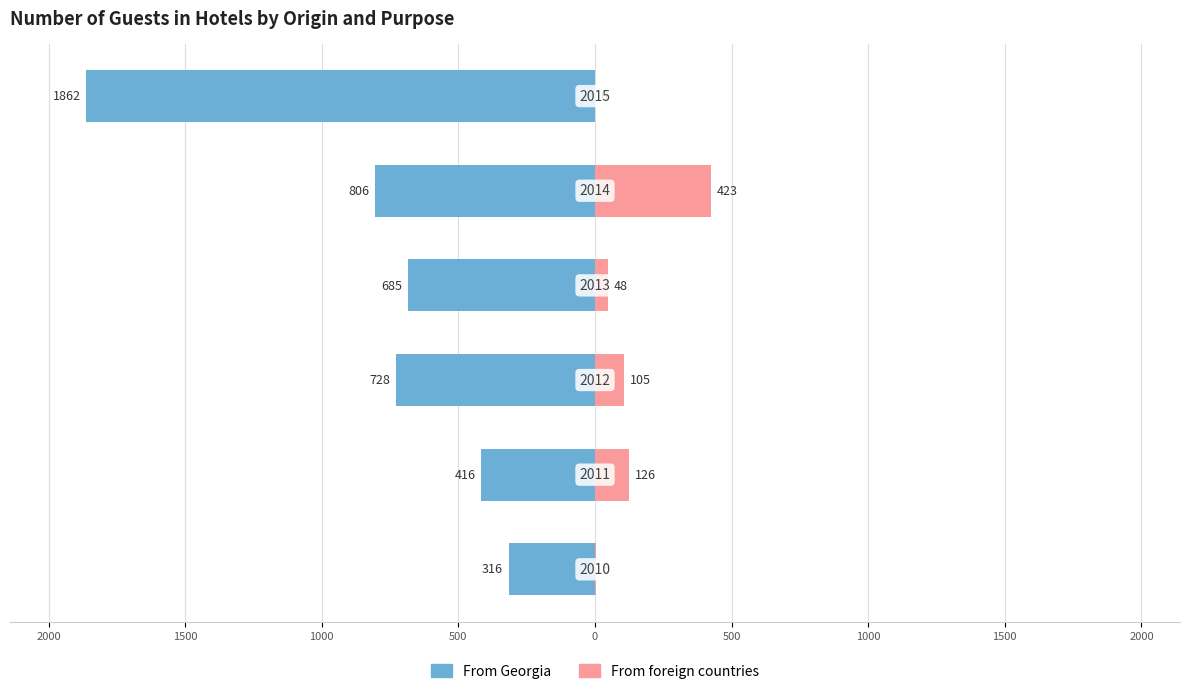

Between 2000 and 1000, which series saw the biggest shift?

From Georgia